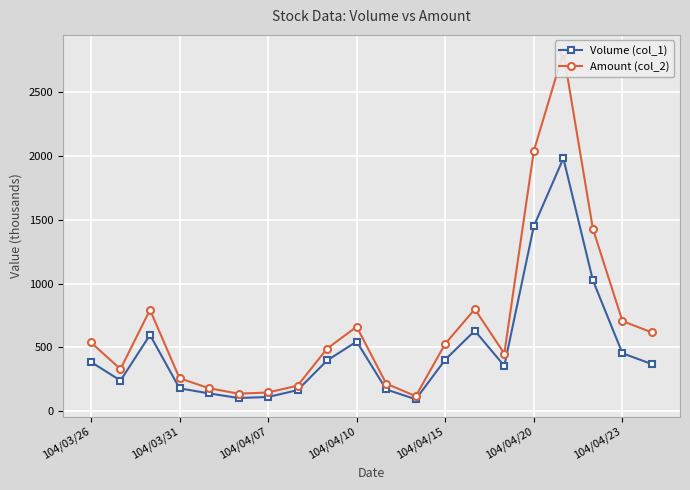

True or false: Volume (col_1) and Amount (col_2) intersect in this chart.

False